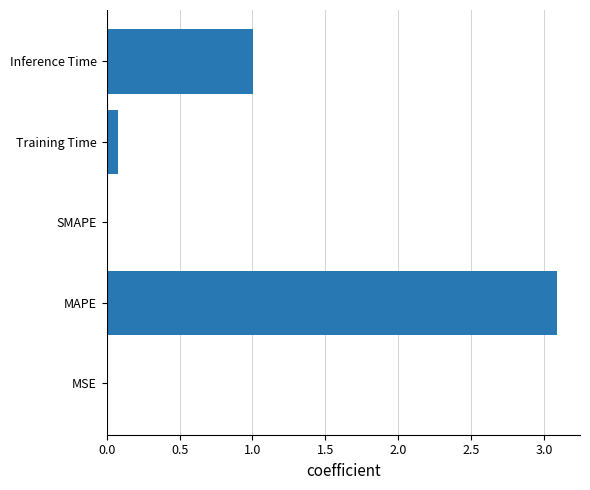

The value at Inference Time is 0.4. True or false?

False